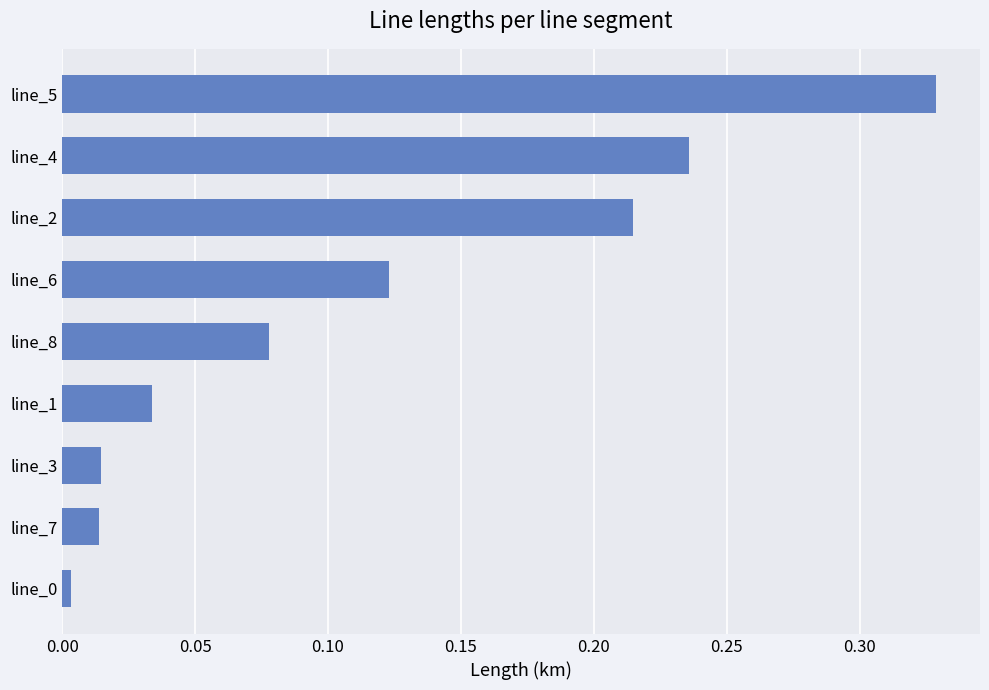

What is the sum of all values?

1.0